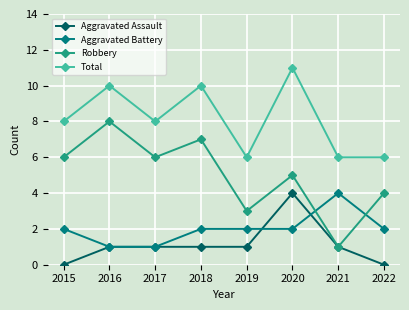

Rank the series at 2018 from highest to lowest value.

Total, Robbery, Aggravated Battery, Aggravated Assault